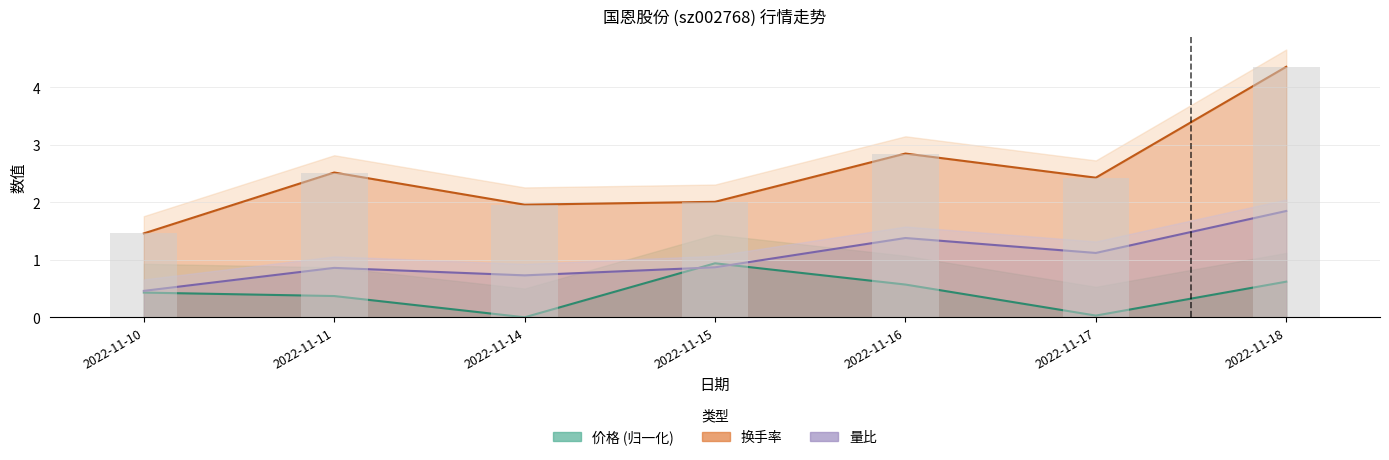

At which label does 量比 reach its peak?

2022-11-18